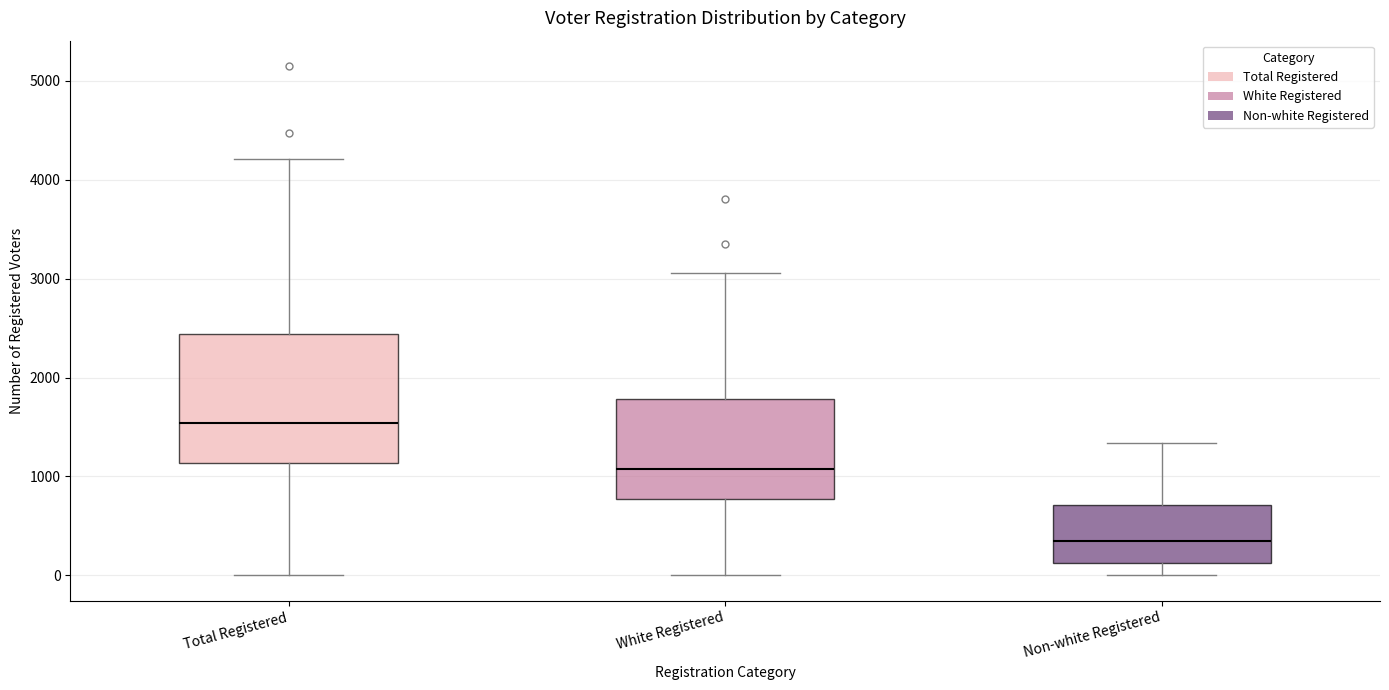

Which box is the tallest, from its lower edge to its upper edge?

Total Registered